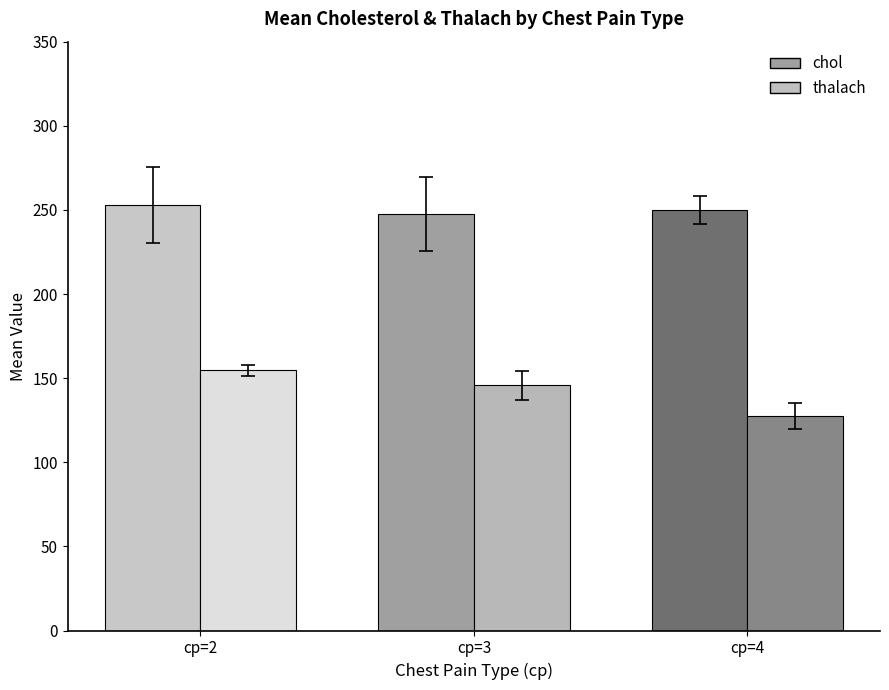

Is it true that chol equals 247.5 at cp=3?

True